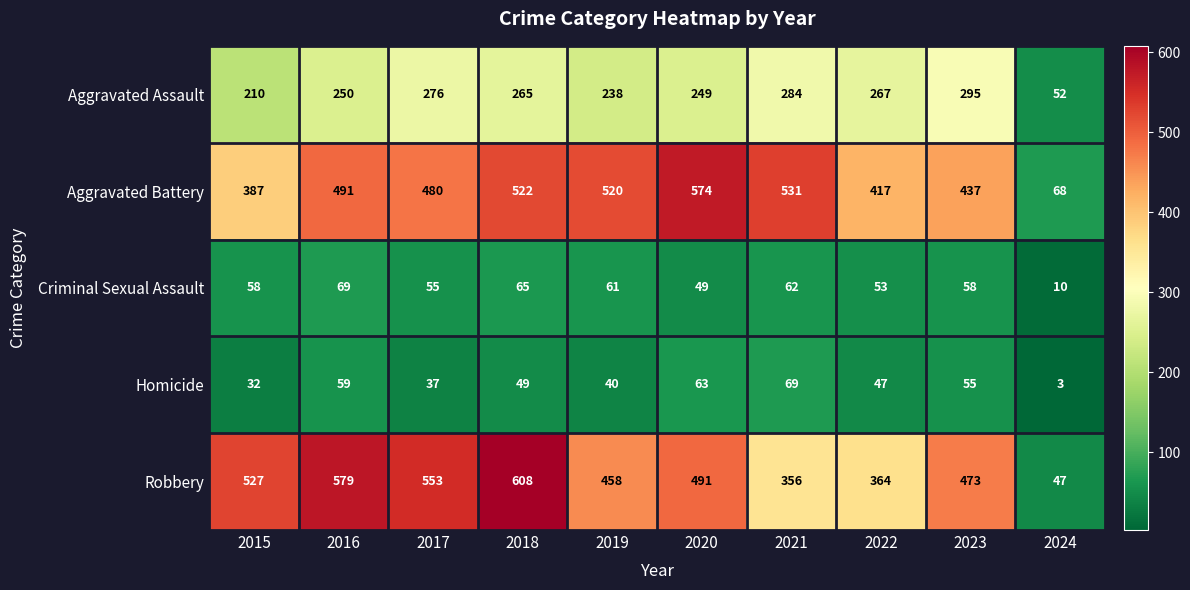

How many series are shown in this chart?

5